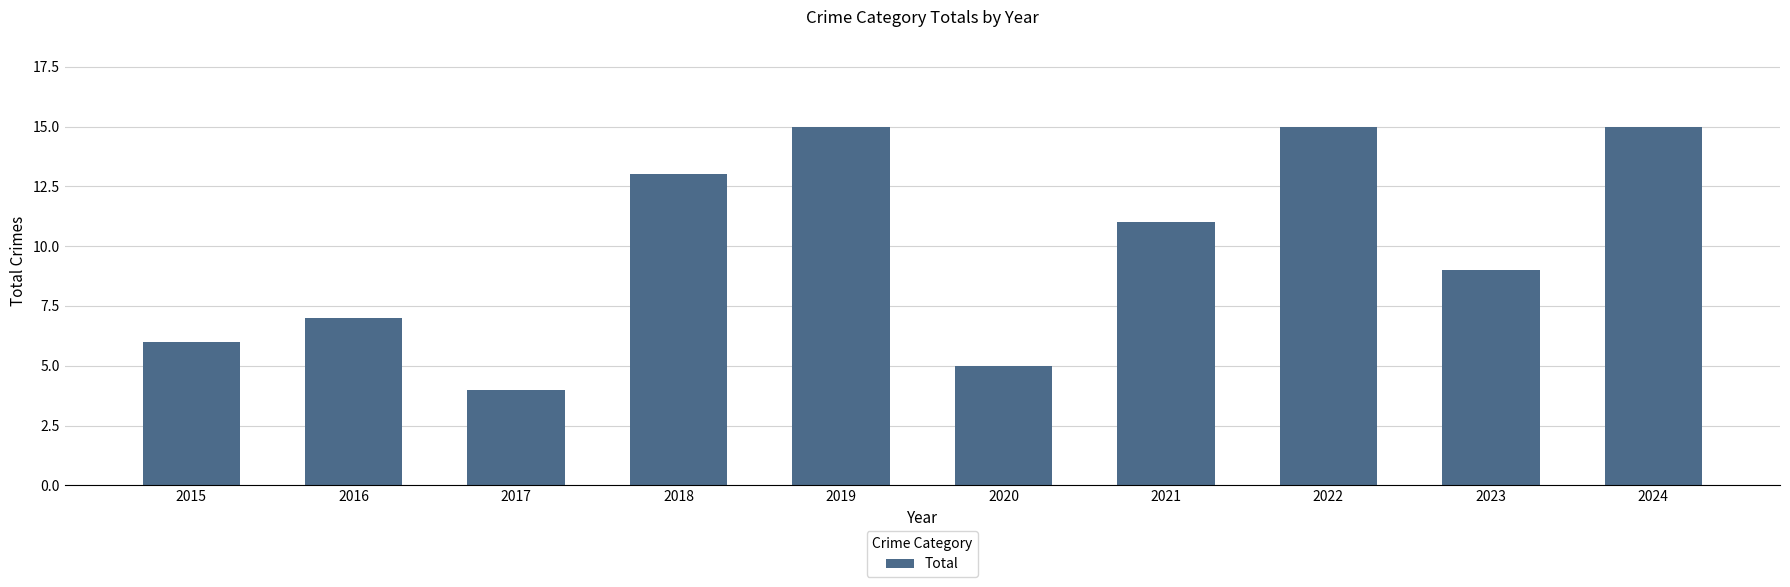

What is the average value?

10